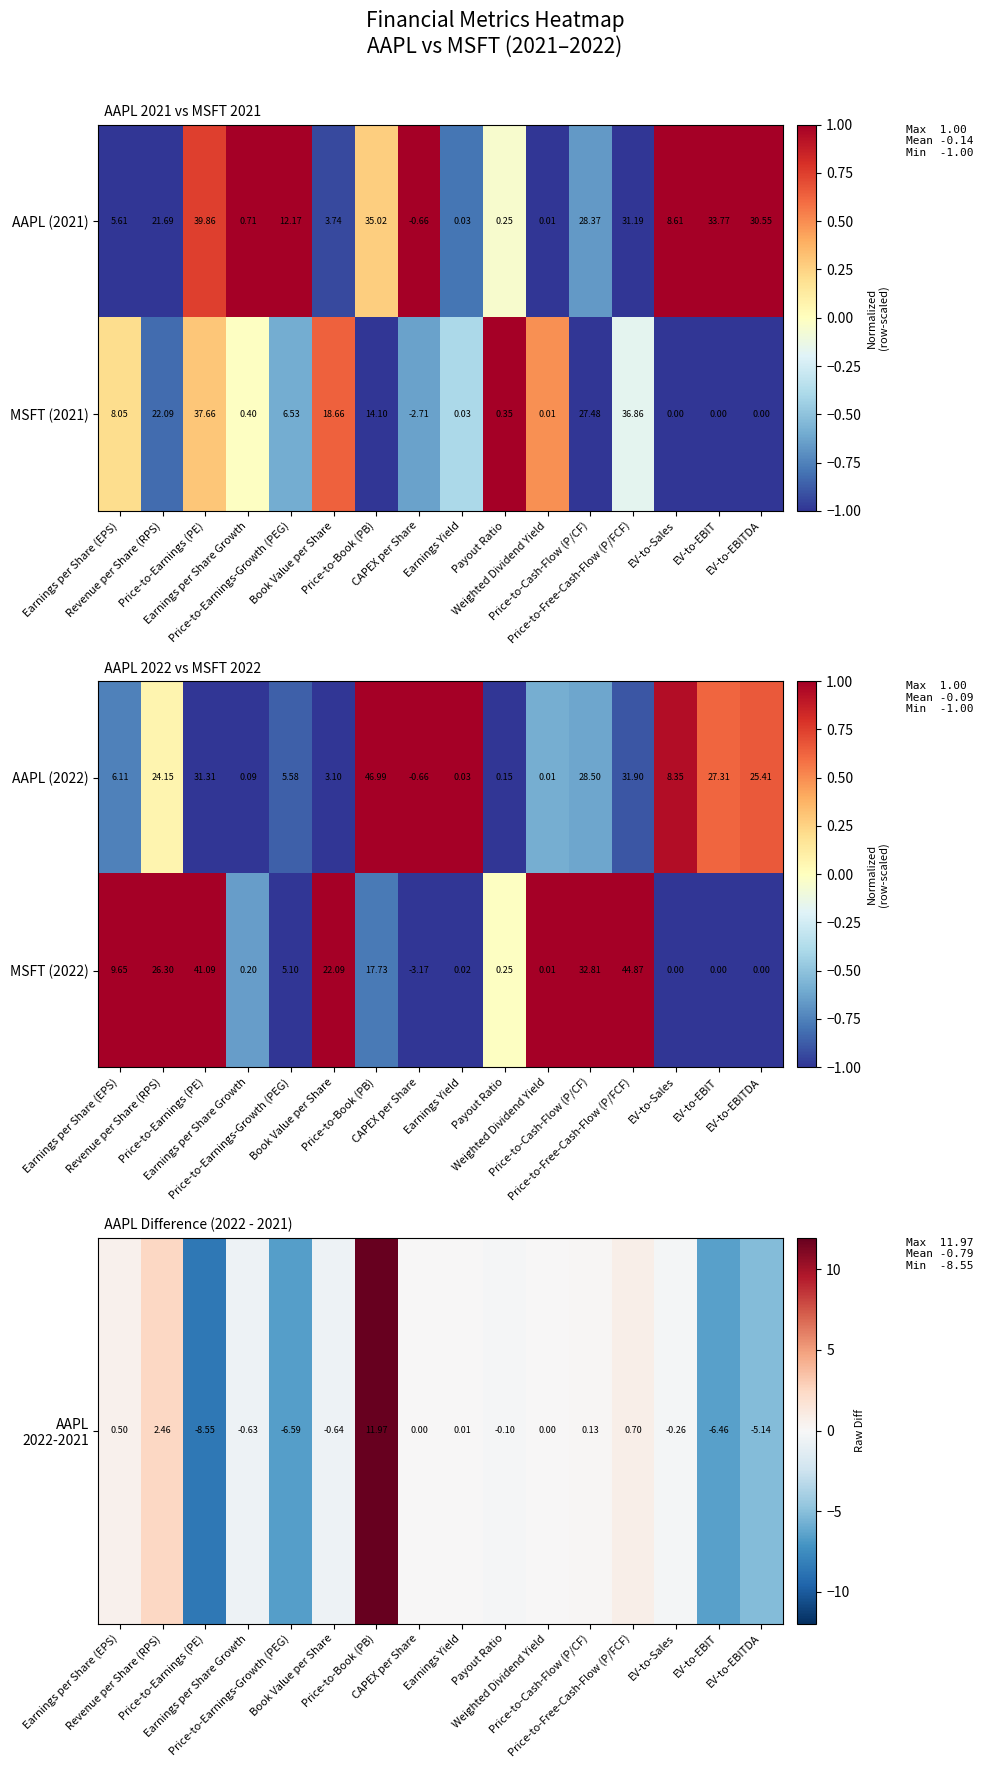

At which category is the sum across all series the highest?

Price-to-Book (PB)